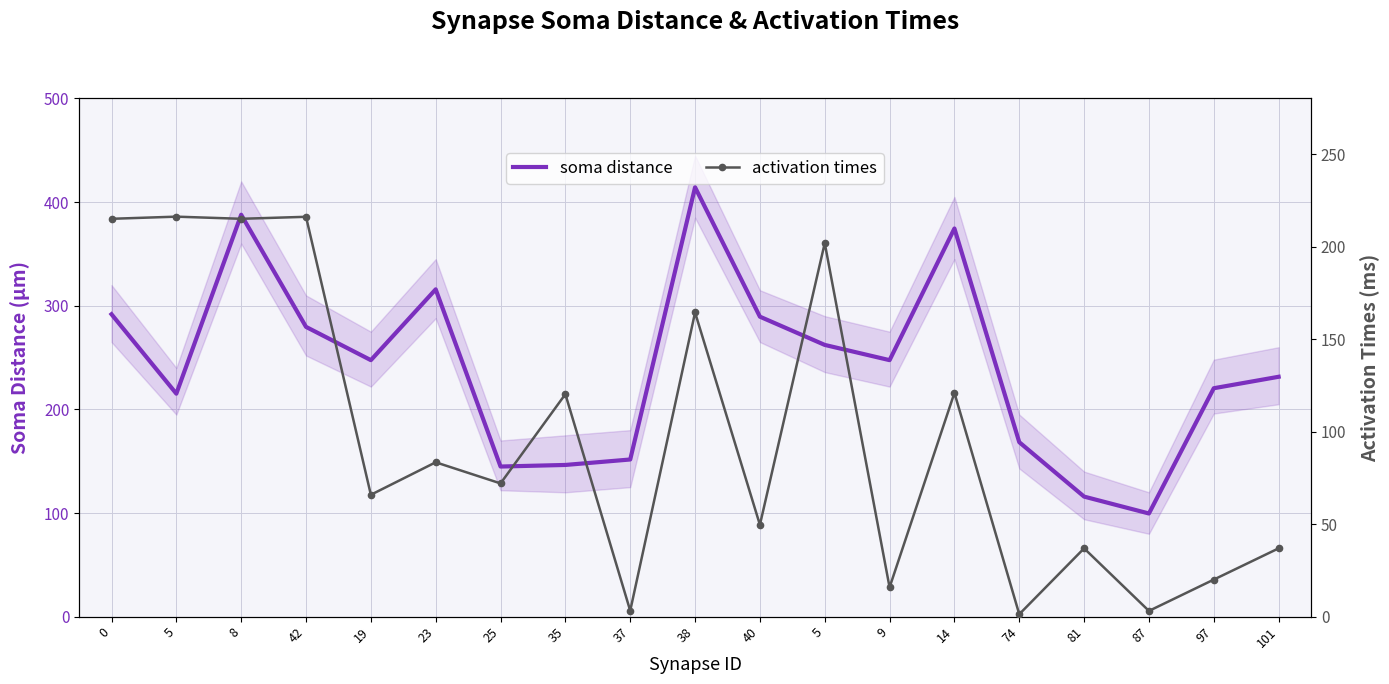

True or false: activation times and soma distance intersect in this chart.

True